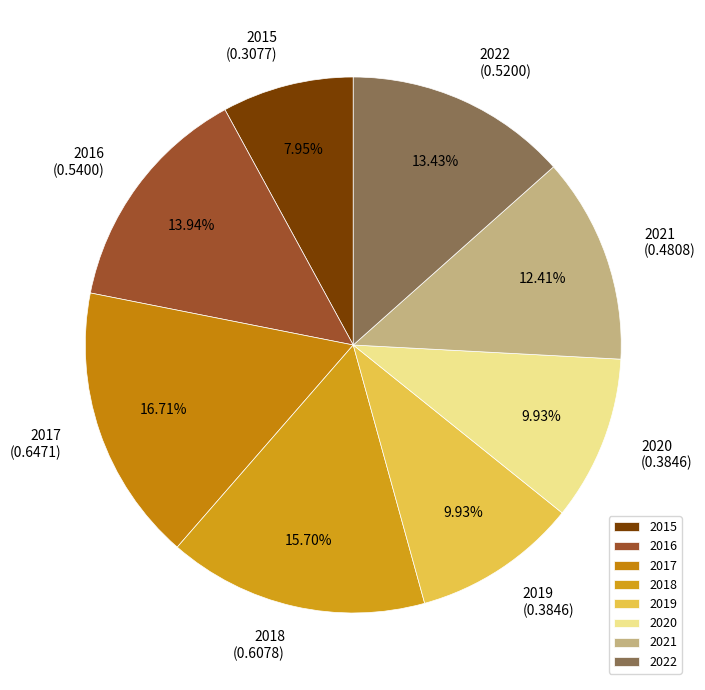

To the nearest percent, what is the combined percentage of 2018 and 2021?

28%